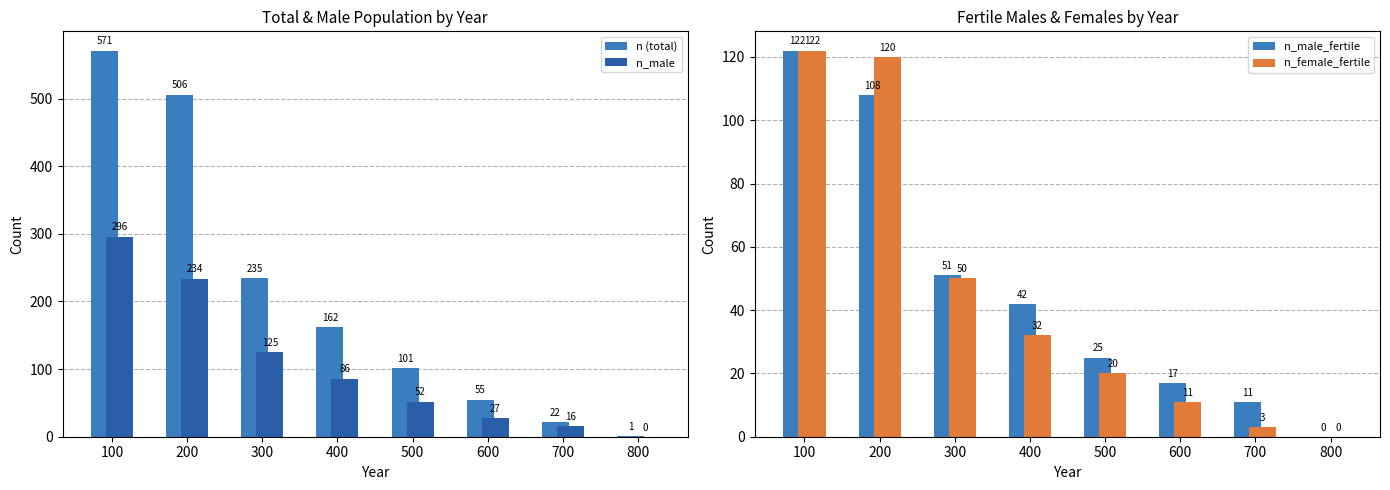

Which series changed the most between 400 and 600?

n (total)